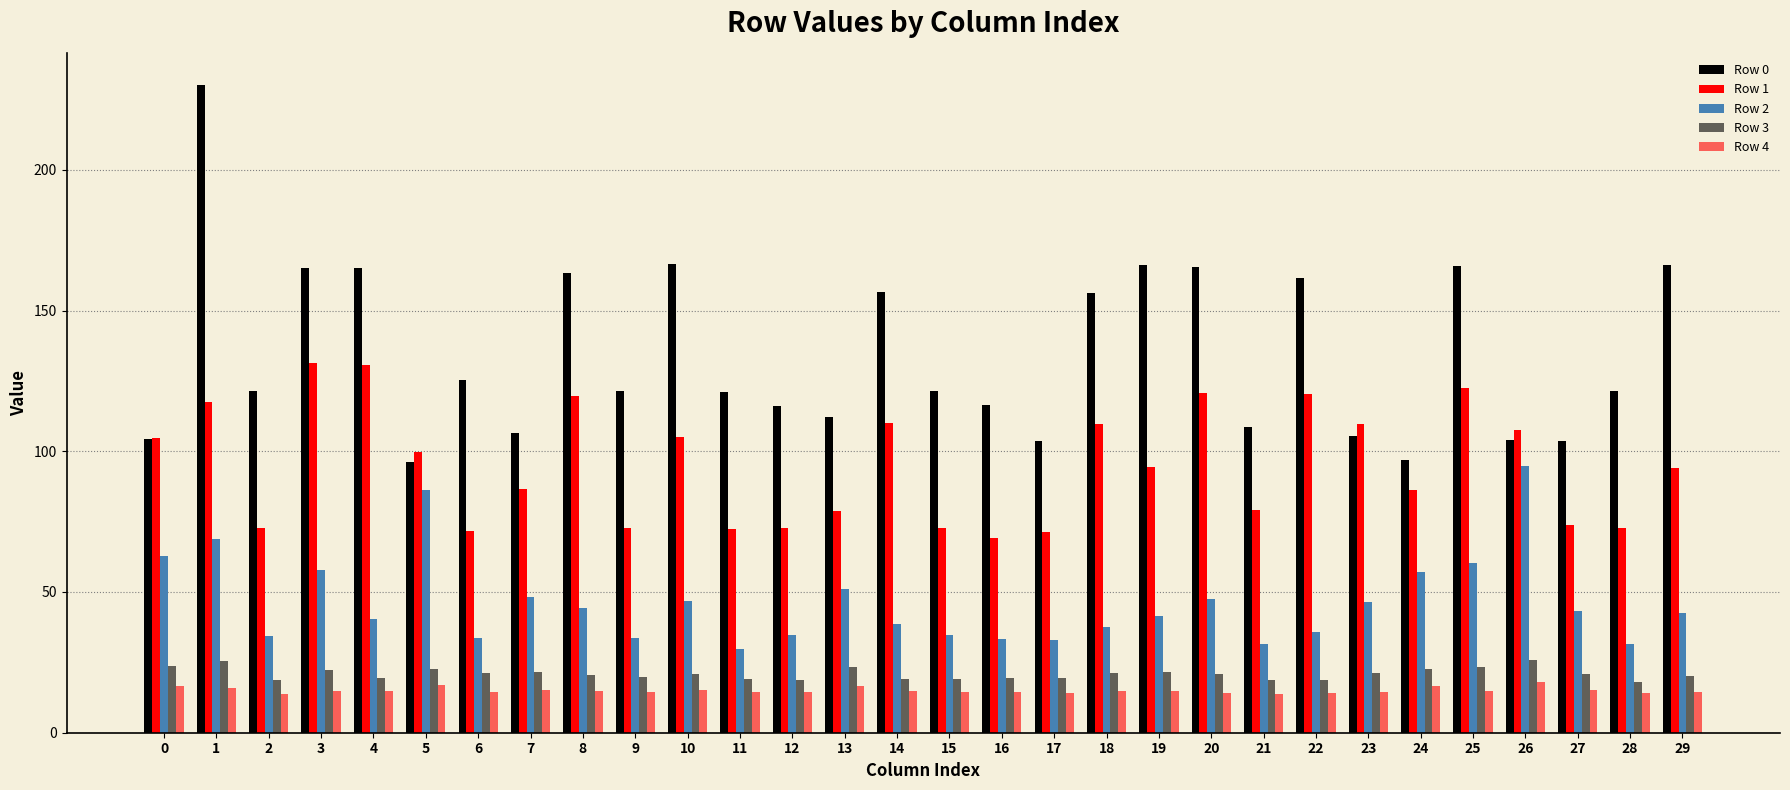

Which has a higher value, 24 or 19?

19